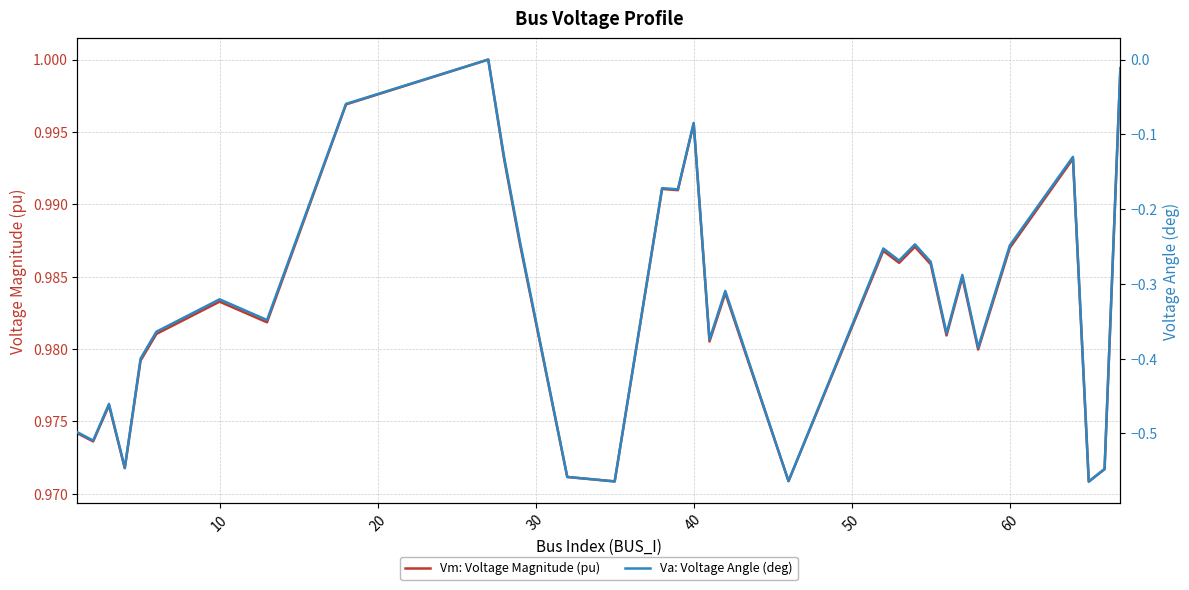

True or false: Vm: Voltage Magnitude (pu) and Va: Voltage Angle (deg) intersect in this chart.

False